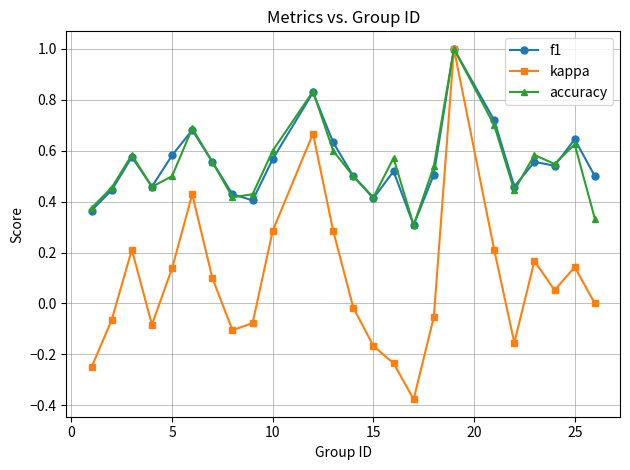

What is the highest value of the kappa series?

1.0